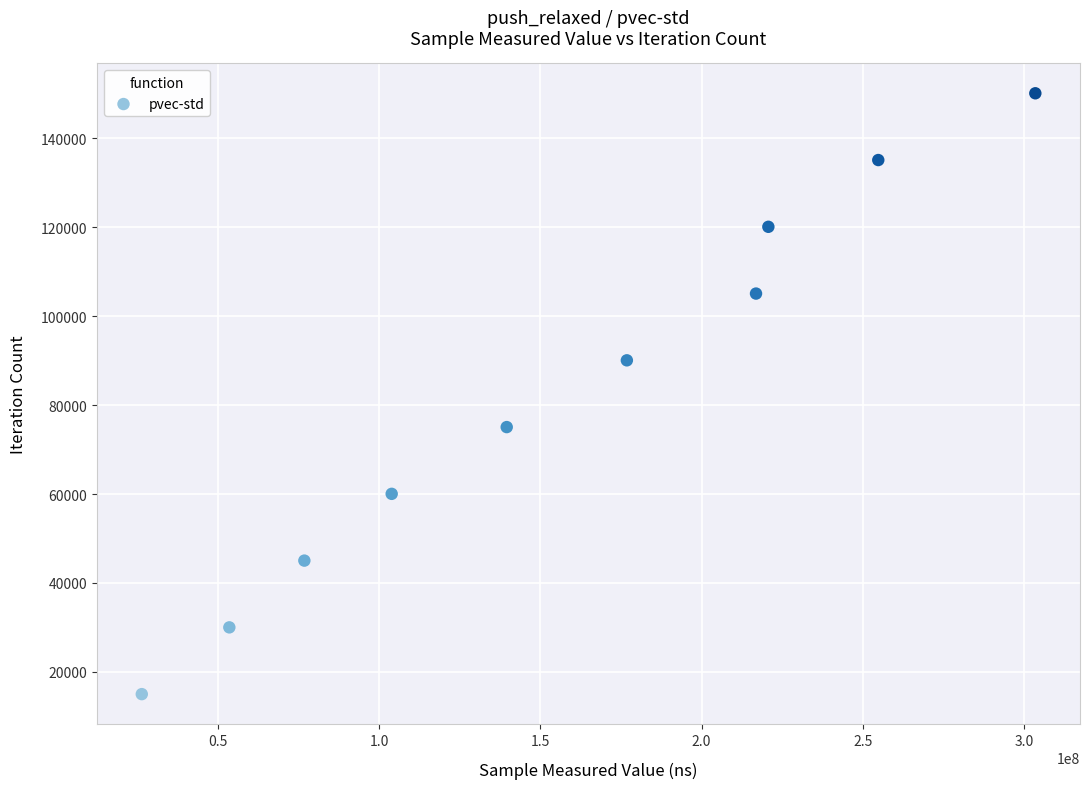

What is the average X value?

157294711